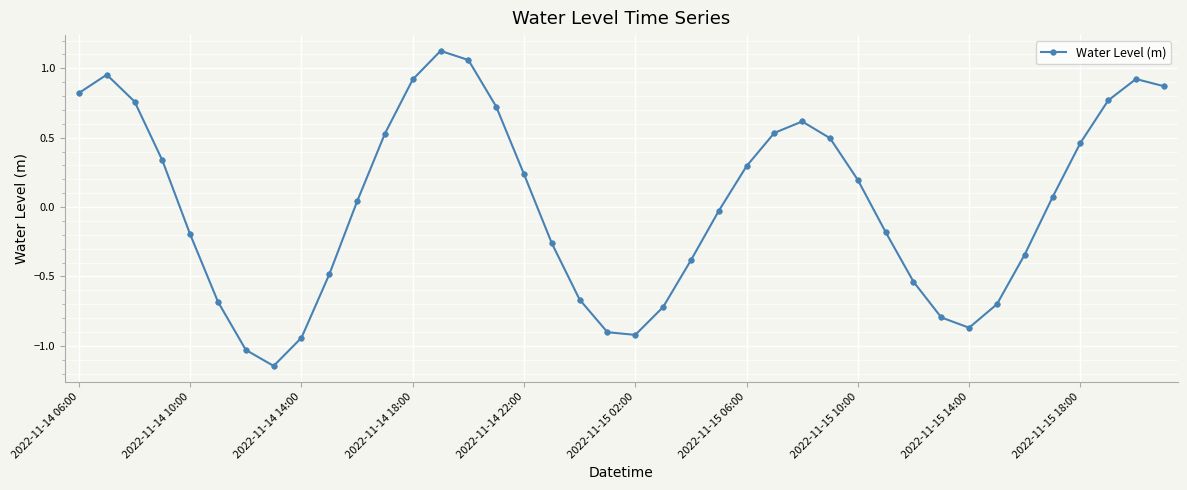

What is the difference between the maximum and second lowest values?

2.2